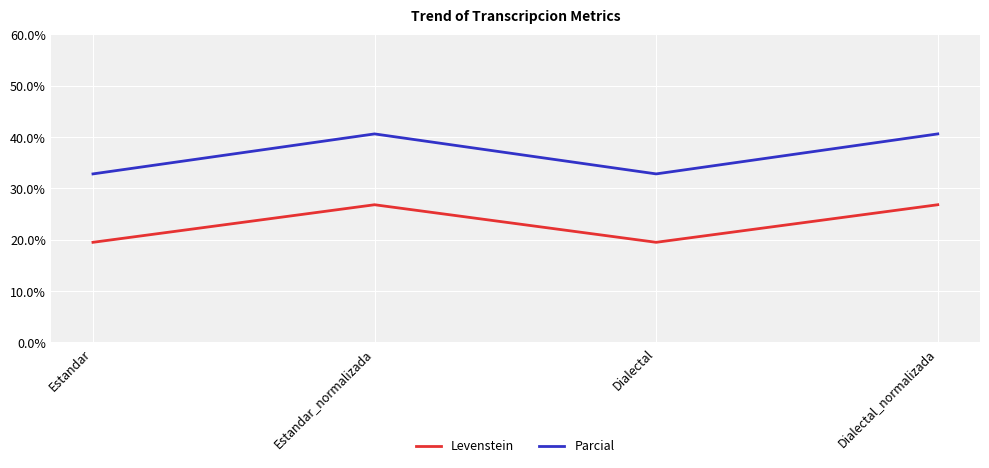

At how many categories does at least one series exceed 19?

4